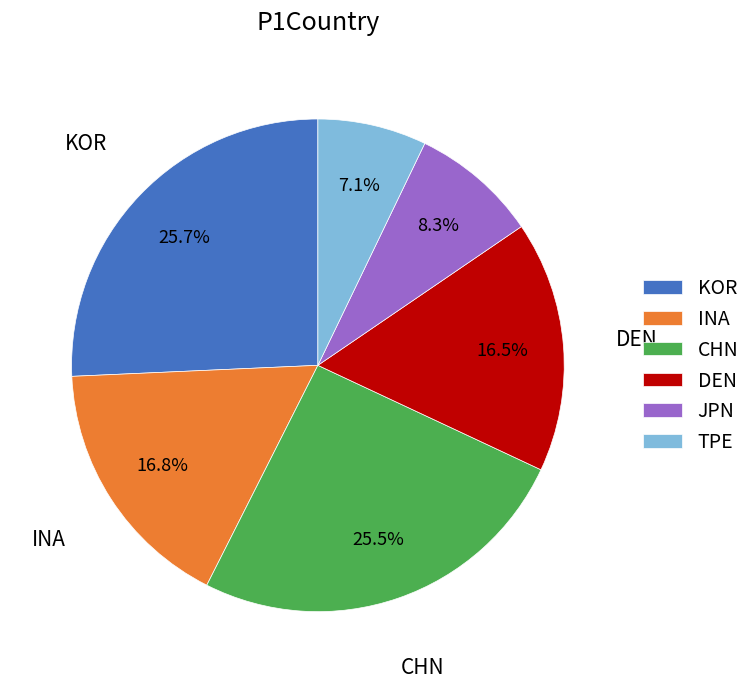

What portion of the pie excludes KOR?

74.3%